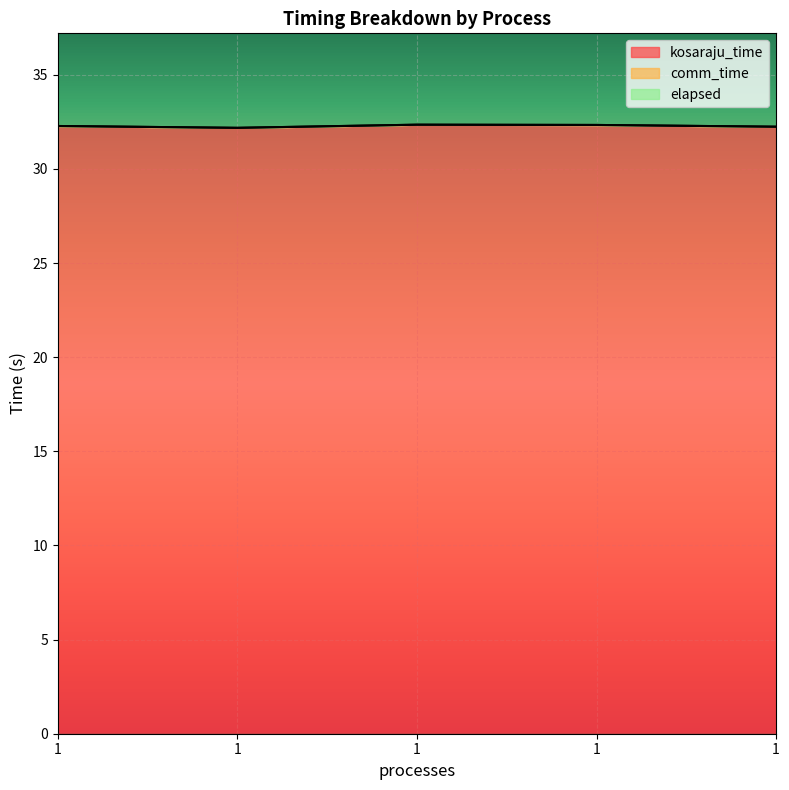

Is the value of kosaraju_time at 1 greater than the value of elapsed at 1?

No